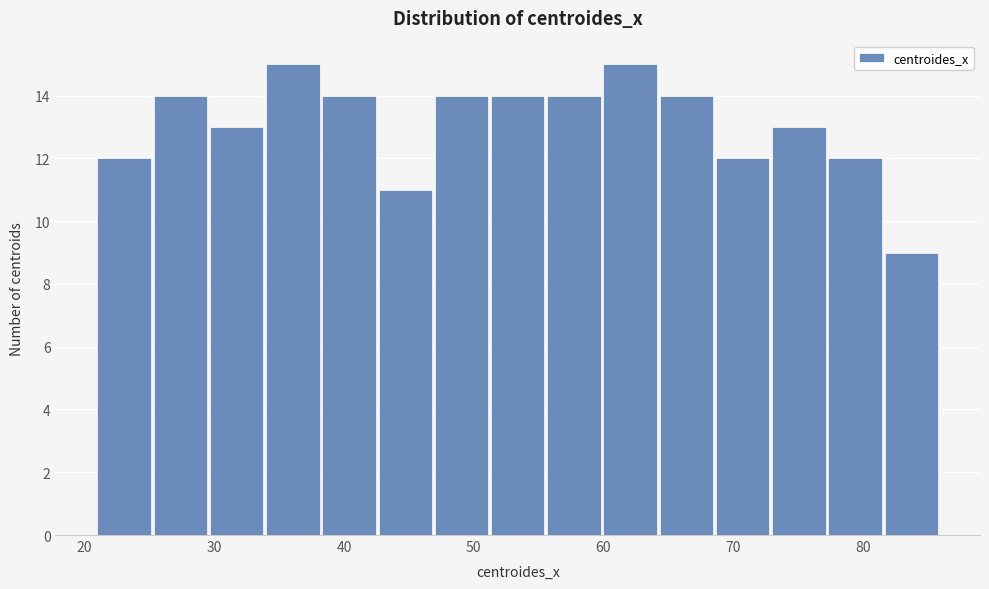

Reading left to right, transcribe this chart: for each bar, give the range it covers on the x-axis and its height. Neither the bar edges nor the heights are printed on the chart, so give them approximately, as read against the axes.

21 to 25: 12
25 to 30: 14
30 to 34: 13
34 to 38: 15
38 to 43: 14
43 to 47: 11
47 to 51: 14
51 to 56: 14
56 to 60: 14
60 to 64: 15
64 to 69: 14
69 to 73: 12
73 to 77: 13
77 to 82: 12
82 to 86: 9